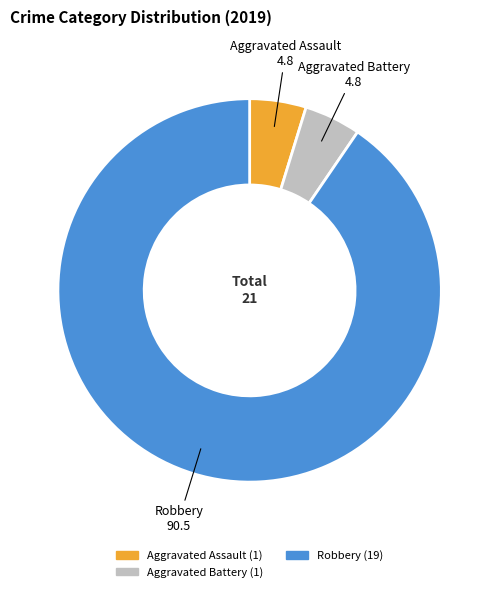

Which slice is the largest?

Robbery